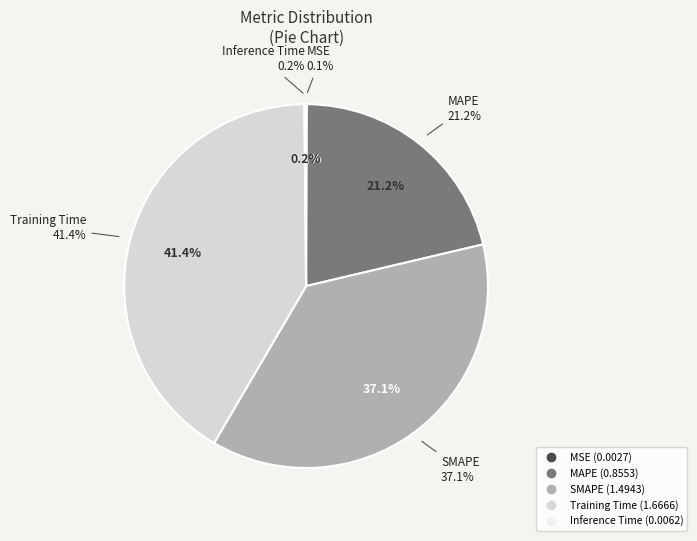

To the nearest percent, what is the average slice percentage?

20%